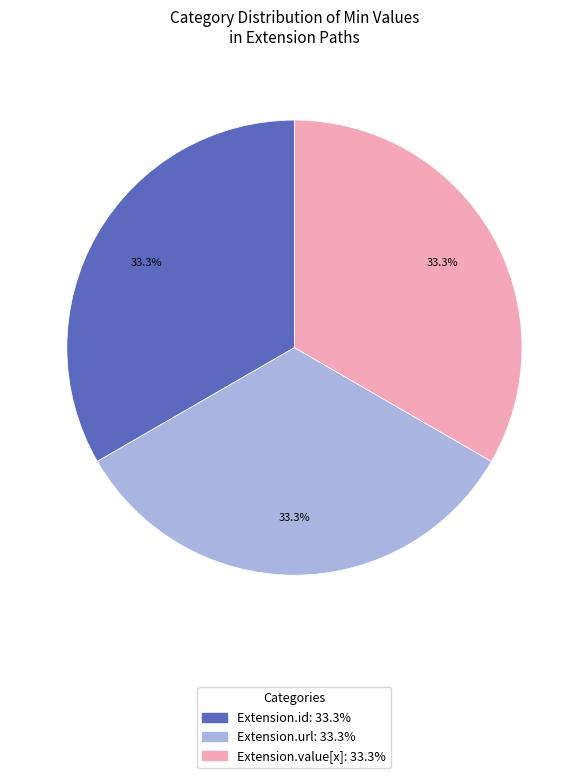

Does any single category account for the majority?

No